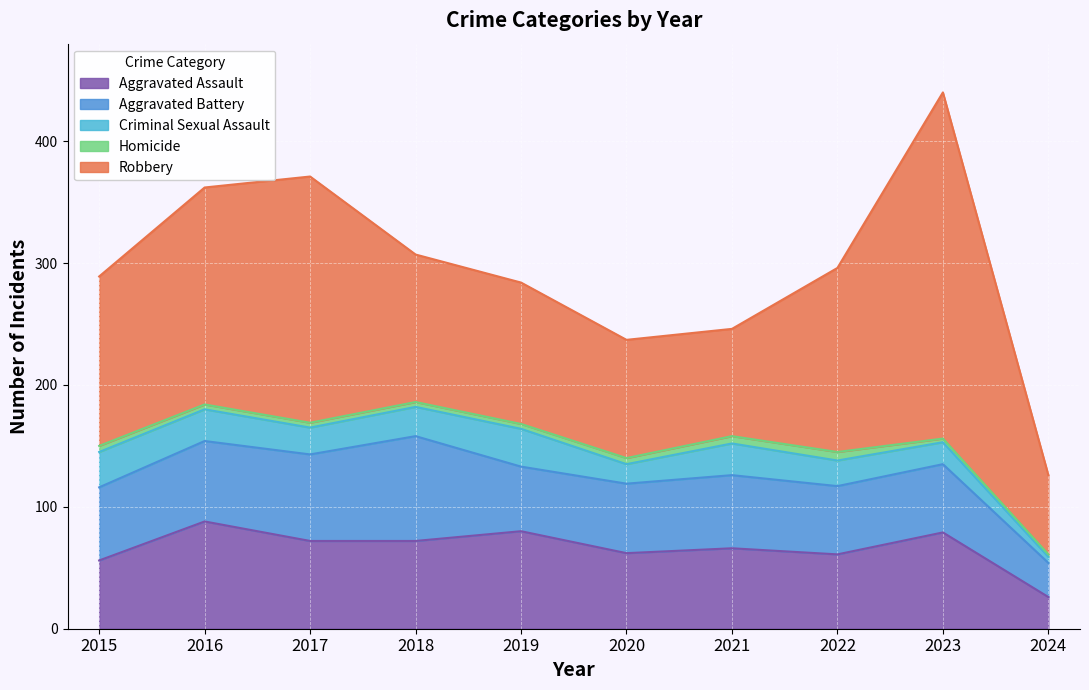

Reading left to right, list all the values displayed in this chart.

Aggravated Assault: 56	88	72	72	80	62	66	61	79	26
Aggravated Battery: 60	66	71	86	53	57	60	56	56	28
Criminal Sexual Assault: 29	26	22	24	31	16	26	21	18	5
Homicide: 5	4	4	4	4	5	6	7	3	2
Robbery: 139	178	202	121	116	97	88	151	284	65